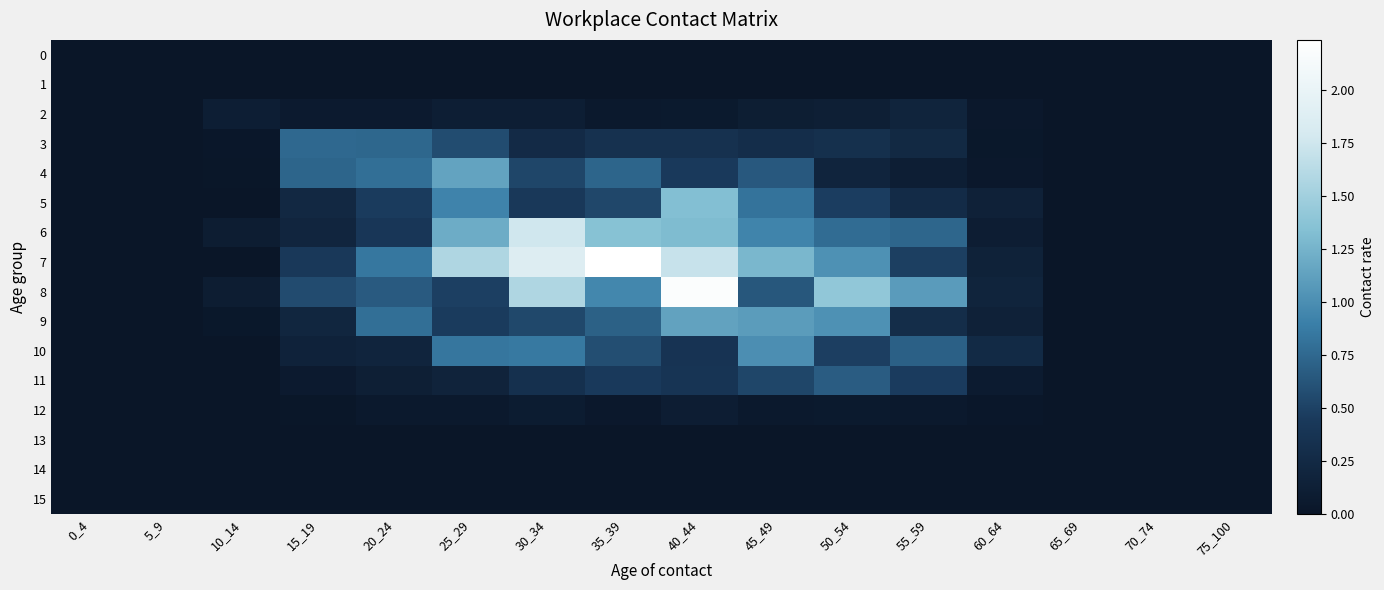

Reading right to left, what are all the values shown in this chart?

0: 75_100=0.0	70_74=0.0	65_69=0.0	60_64=0.0	55_59=0.0	50_54=0.0	45_49=0.0	40_44=0.0	35_39=0.0	30_34=0.0	25_29=0.0	20_24=0.0	15_19=0.0	10_14=0.0	5_9=0.0	0_4=0.0
1: 75_100=0.0	70_74=0.0	65_69=0.0	60_64=0.0	55_59=0.0	50_54=0.0	45_49=0.0	40_44=0.0	35_39=0.0	30_34=0.0	25_29=0.0	20_24=0.0	15_19=0.0	10_14=0.0	5_9=0.0	0_4=0.0
2: 75_100=0.0	70_74=0.0	65_69=0.0	60_64=0.0	55_59=0.2	50_54=0.1	45_49=0.1	40_44=0.1	35_39=0.1	30_34=0.1	25_29=0.1	20_24=0.1	15_19=0.1	10_14=0.1	5_9=0.0	0_4=0.0
3: 75_100=0.0	70_74=0.0	65_69=0.0	60_64=0.0	55_59=0.2	50_54=0.3	45_49=0.3	40_44=0.3	35_39=0.3	30_34=0.3	25_29=0.6	20_24=0.7	15_19=0.7	10_14=0.0	5_9=0.0	0_4=0.0
4: 75_100=0.0	70_74=0.0	65_69=0.0	60_64=0.0	55_59=0.1	50_54=0.2	45_49=0.7	40_44=0.4	35_39=0.7	30_34=0.5	25_29=1.1	20_24=0.8	15_19=0.7	10_14=0.0	5_9=0.0	0_4=0.0
5: 75_100=0.0	70_74=0.0	65_69=0.0	60_64=0.1	55_59=0.3	50_54=0.5	45_49=0.8	40_44=1.3	35_39=0.5	30_34=0.4	25_29=0.9	20_24=0.5	15_19=0.2	10_14=0.0	5_9=0.0	0_4=0.0
6: 75_100=0.0	70_74=0.0	65_69=0.0	60_64=0.1	55_59=0.7	50_54=0.8	45_49=0.9	40_44=1.3	35_39=1.4	30_34=1.8	25_29=1.2	20_24=0.4	15_19=0.2	10_14=0.1	5_9=0.0	0_4=0.0
7: 75_100=0.0	70_74=0.0	65_69=0.0	60_64=0.2	55_59=0.5	50_54=1.0	45_49=1.3	40_44=1.7	35_39=2.2	30_34=1.9	25_29=1.6	20_24=0.8	15_19=0.4	10_14=0.0	5_9=0.0	0_4=0.0
8: 75_100=0.0	70_74=0.0	65_69=0.0	60_64=0.2	55_59=1.1	50_54=1.4	45_49=0.6	40_44=2.2	35_39=1.0	30_34=1.6	25_29=0.5	20_24=0.7	15_19=0.6	10_14=0.1	5_9=0.0	0_4=0.0
9: 75_100=0.0	70_74=0.0	65_69=0.0	60_64=0.1	55_59=0.3	50_54=1.0	45_49=1.1	40_44=1.1	35_39=0.7	30_34=0.5	25_29=0.5	20_24=0.8	15_19=0.2	10_14=0.0	5_9=0.0	0_4=0.0
10: 75_100=0.0	70_74=0.0	65_69=0.0	60_64=0.3	55_59=0.7	50_54=0.5	45_49=1.0	40_44=0.4	35_39=0.6	30_34=0.9	25_29=0.8	20_24=0.2	15_19=0.2	10_14=0.0	5_9=0.0	0_4=0.0
11: 75_100=0.0	70_74=0.0	65_69=0.0	60_64=0.1	55_59=0.5	50_54=0.7	45_49=0.5	40_44=0.4	35_39=0.4	30_34=0.3	25_29=0.2	20_24=0.1	15_19=0.1	10_14=0.0	5_9=0.0	0_4=0.0
12: 75_100=0.0	70_74=0.0	65_69=0.0	60_64=0.0	55_59=0.1	50_54=0.1	45_49=0.0	40_44=0.1	35_39=0.0	30_34=0.1	25_29=0.0	20_24=0.0	15_19=0.0	10_14=0.0	5_9=0.0	0_4=0.0
13: 75_100=0.0	70_74=0.0	65_69=0.0	60_64=0.0	55_59=0.0	50_54=0.0	45_49=0.0	40_44=0.0	35_39=0.0	30_34=0.0	25_29=0.0	20_24=0.0	15_19=0.0	10_14=0.0	5_9=0.0	0_4=0.0
14: 75_100=0.0	70_74=0.0	65_69=0.0	60_64=0.0	55_59=0.0	50_54=0.0	45_49=0.0	40_44=0.0	35_39=0.0	30_34=0.0	25_29=0.0	20_24=0.0	15_19=0.0	10_14=0.0	5_9=0.0	0_4=0.0
15: 75_100=0.0	70_74=0.0	65_69=0.0	60_64=0.0	55_59=0.0	50_54=0.0	45_49=0.0	40_44=0.0	35_39=0.0	30_34=0.0	25_29=0.0	20_24=0.0	15_19=0.0	10_14=0.0	5_9=0.0	0_4=0.0